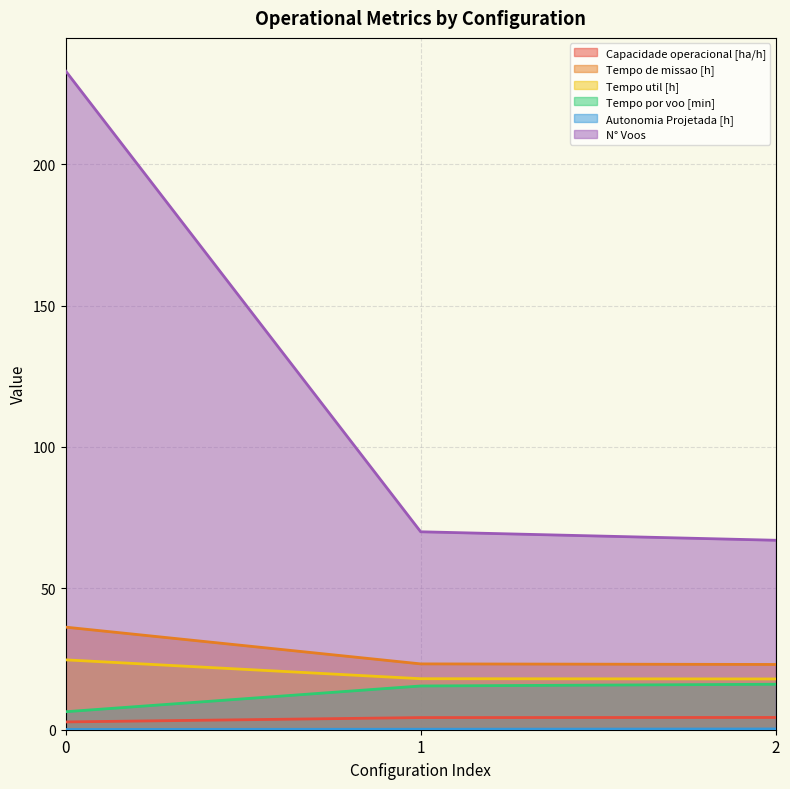

Which series changed the most between 0 and 1?

N° Voos